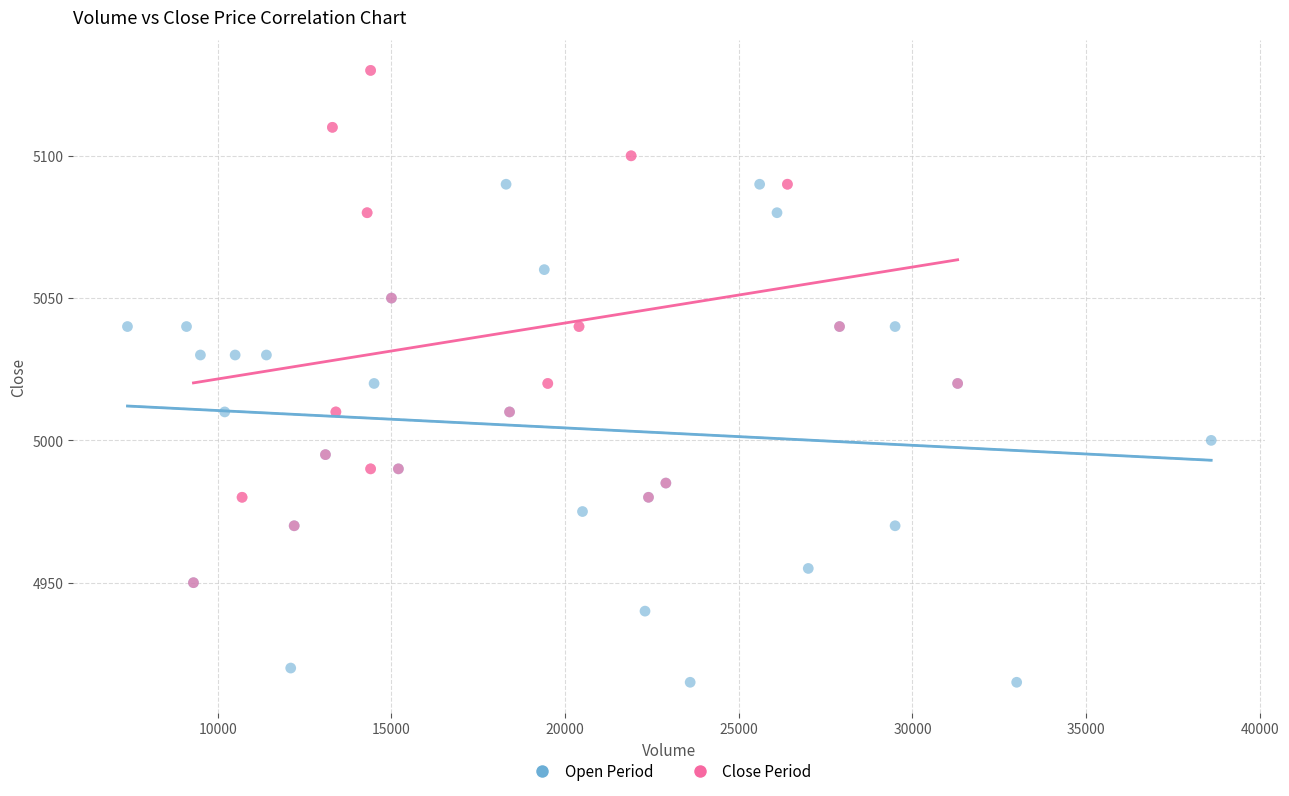

Which series reaches the minimum Y coordinate?

Open Period